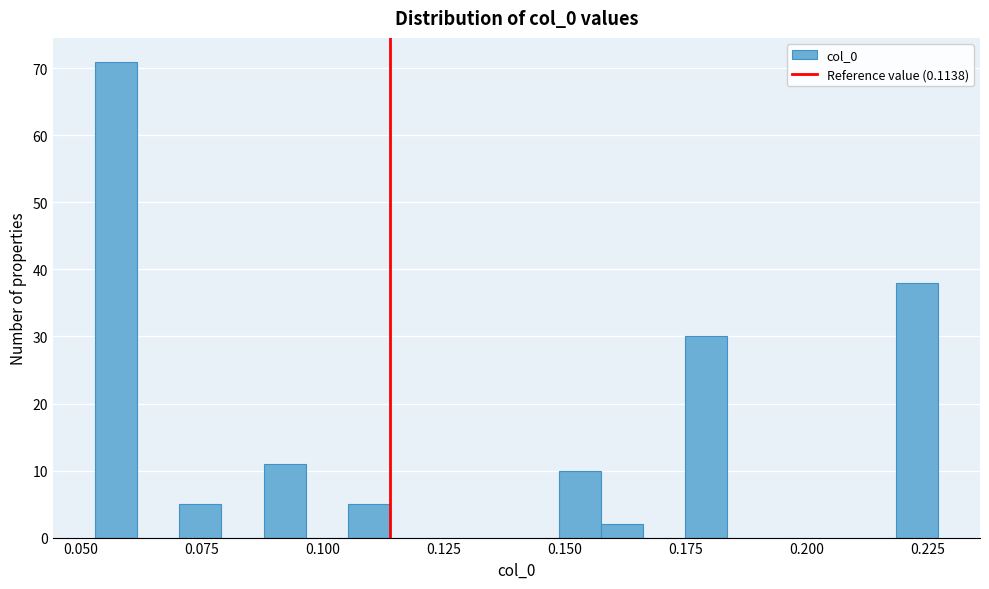

Around what value on the x-axis is the tallest bar? Give the approximate position of its centre, as read against the axis.

0.055